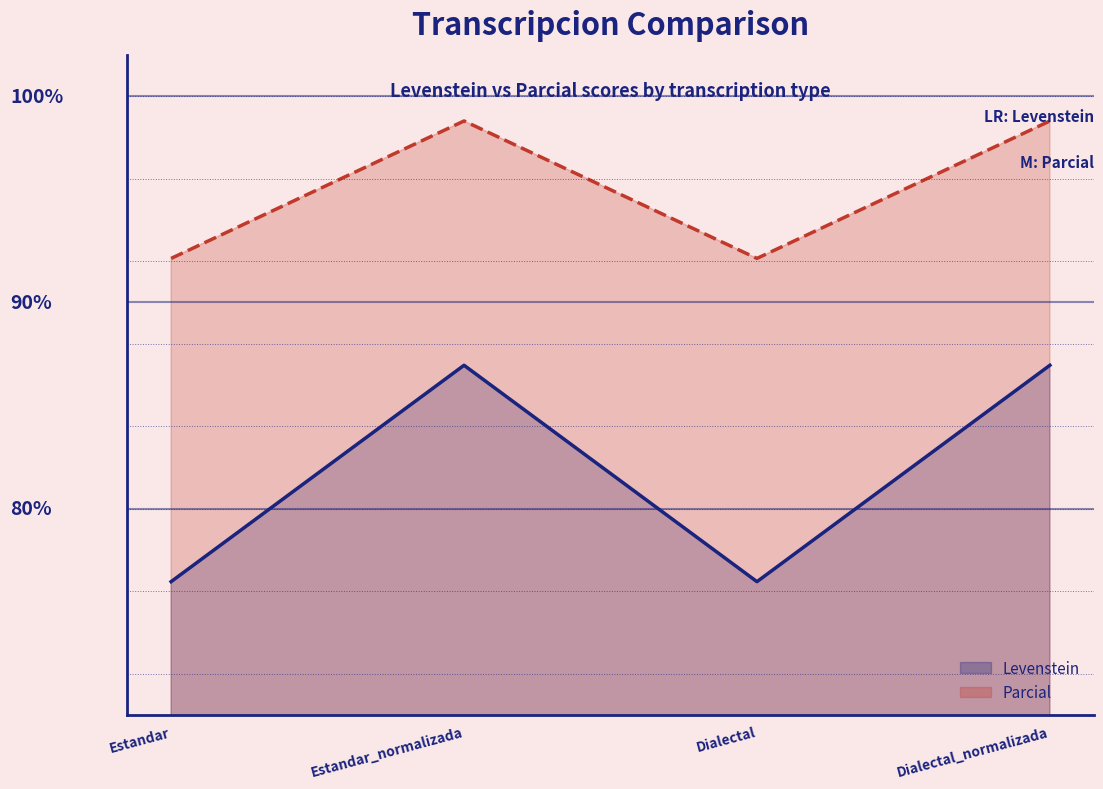

Reading right to left, what are all the values shown in this chart?

Levenstein: 87.0	76.5	87.0	76.5
Parcial: 98.8	92.1	98.8	92.1